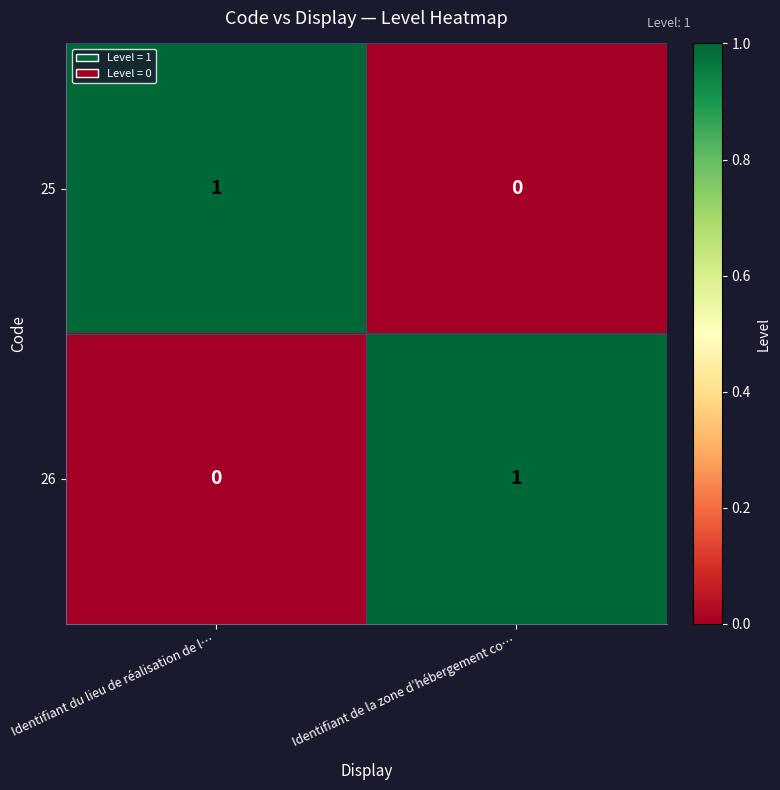

What is the total value across all series at Identifiant de la zone d’hébergement co…?

1